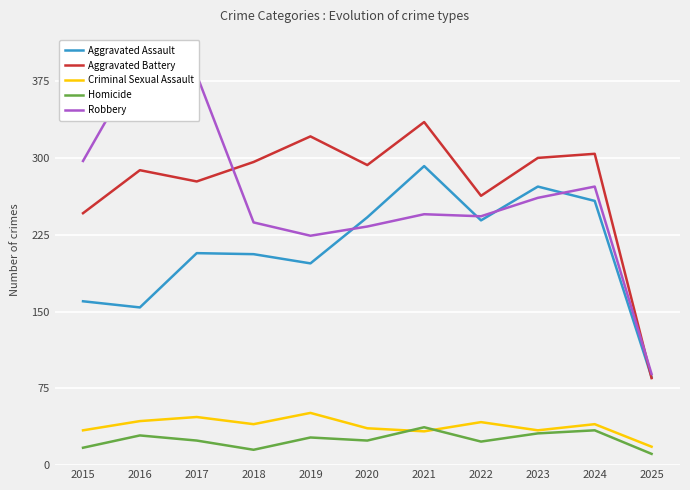

True or false: Homicide and Aggravated Battery intersect in this chart.

False